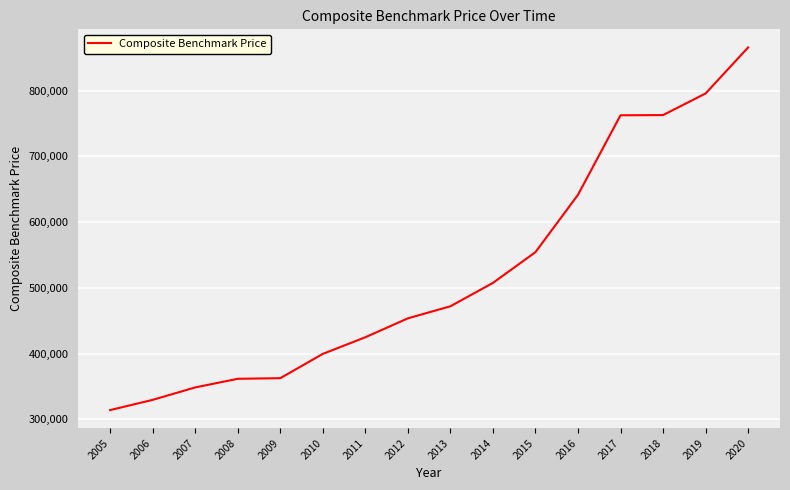

What is the approximate value at 2013?

471834